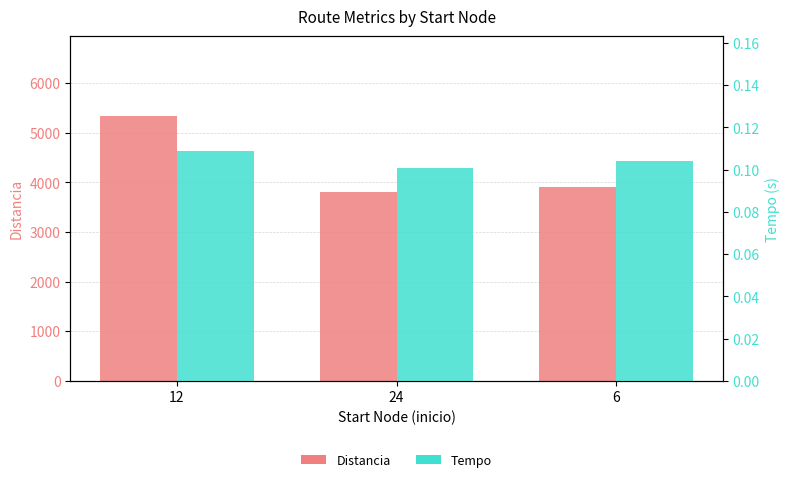

Reading right to left, list all the values displayed in this chart.

Distancia: 3896.0	3815.0	5344.0
Tempo: 0.1	0.1	0.1